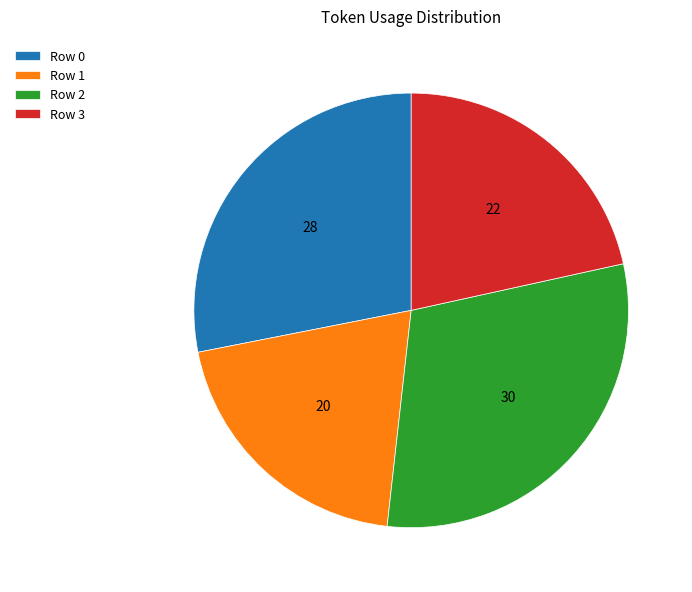

Is there any slice that represents more than half of the pie?

No